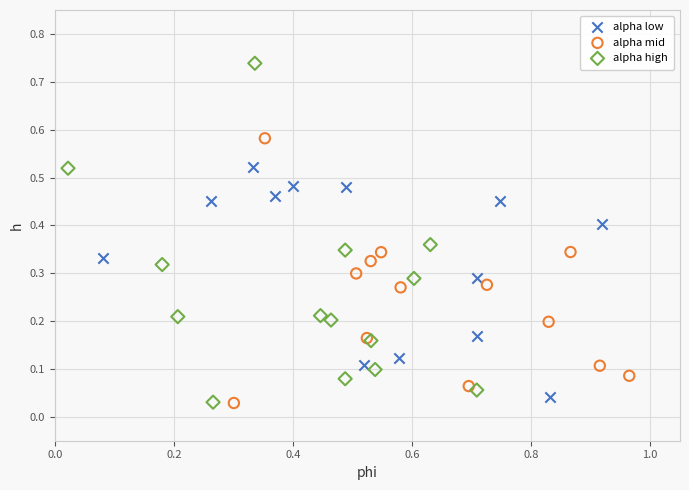

Which series has the largest Y range (max minus min)?

alpha high